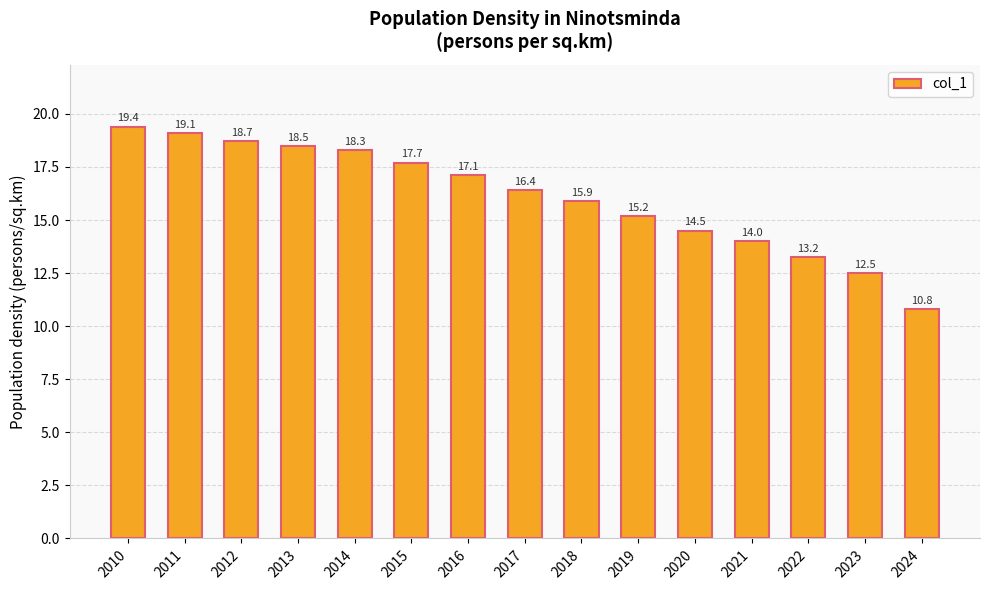

The value at 2021 is 14.0. True or false?

True